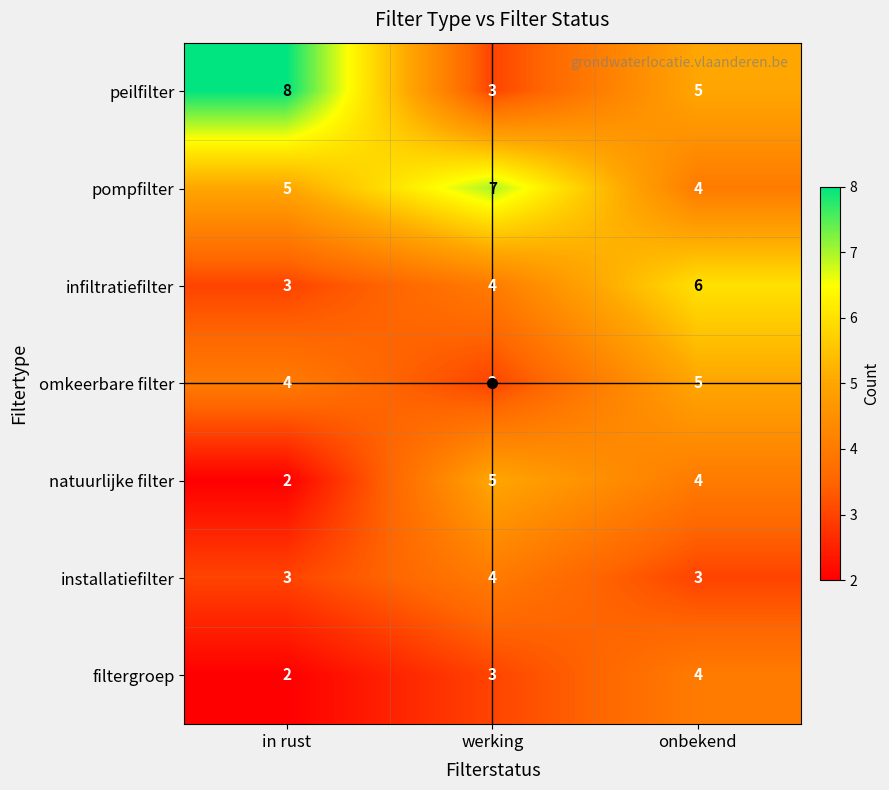

At which label is infiltratiefilter closest to 4?

werking